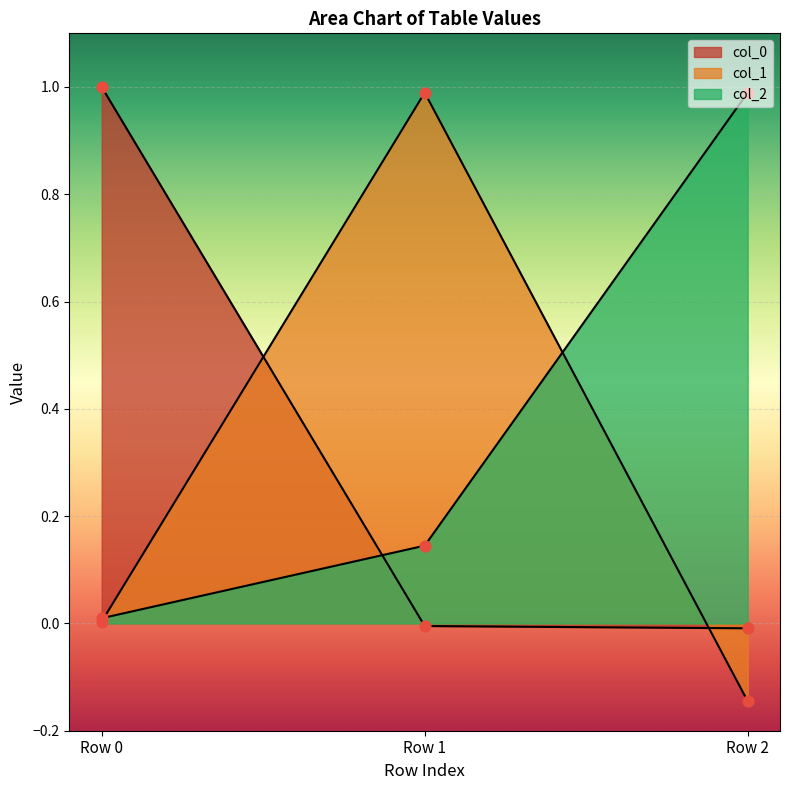

Is the value of col_2 at Row 1 greater than the value of col_0 at Row 0?

No